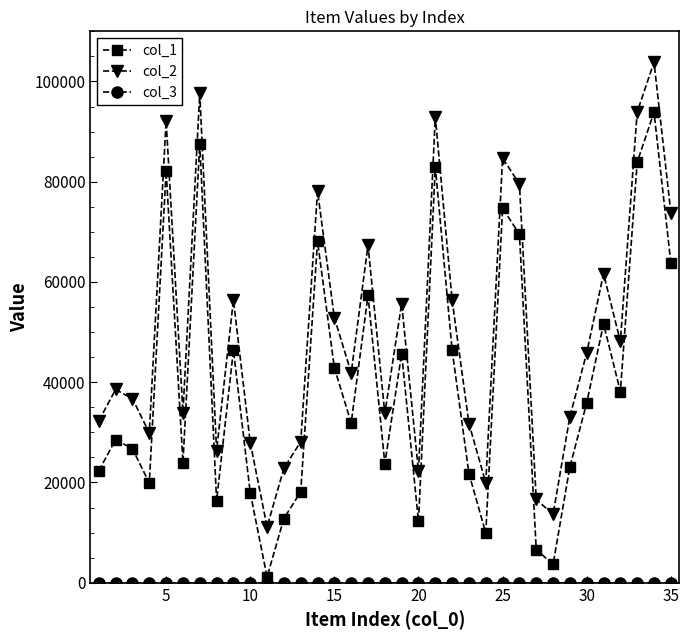

What is the sum of all col_1 values?

1391963